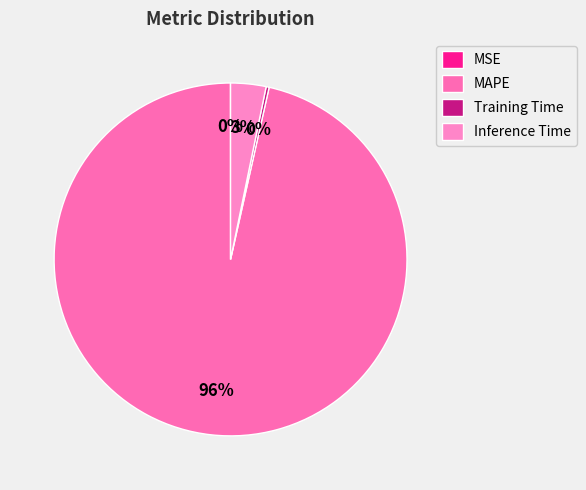

Count the number of slices in the pie.

4